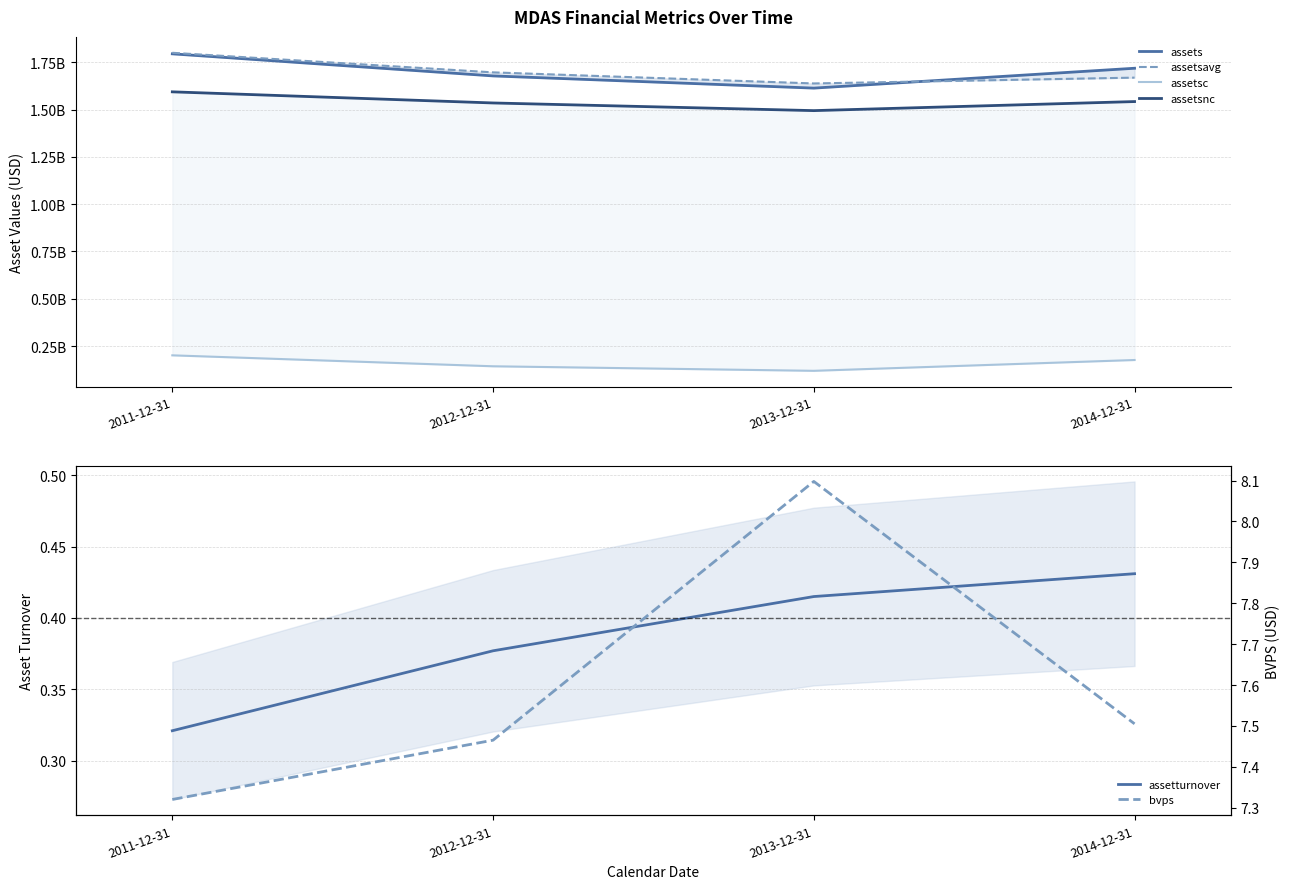

True or false: assetsc and bvps intersect in this chart.

False